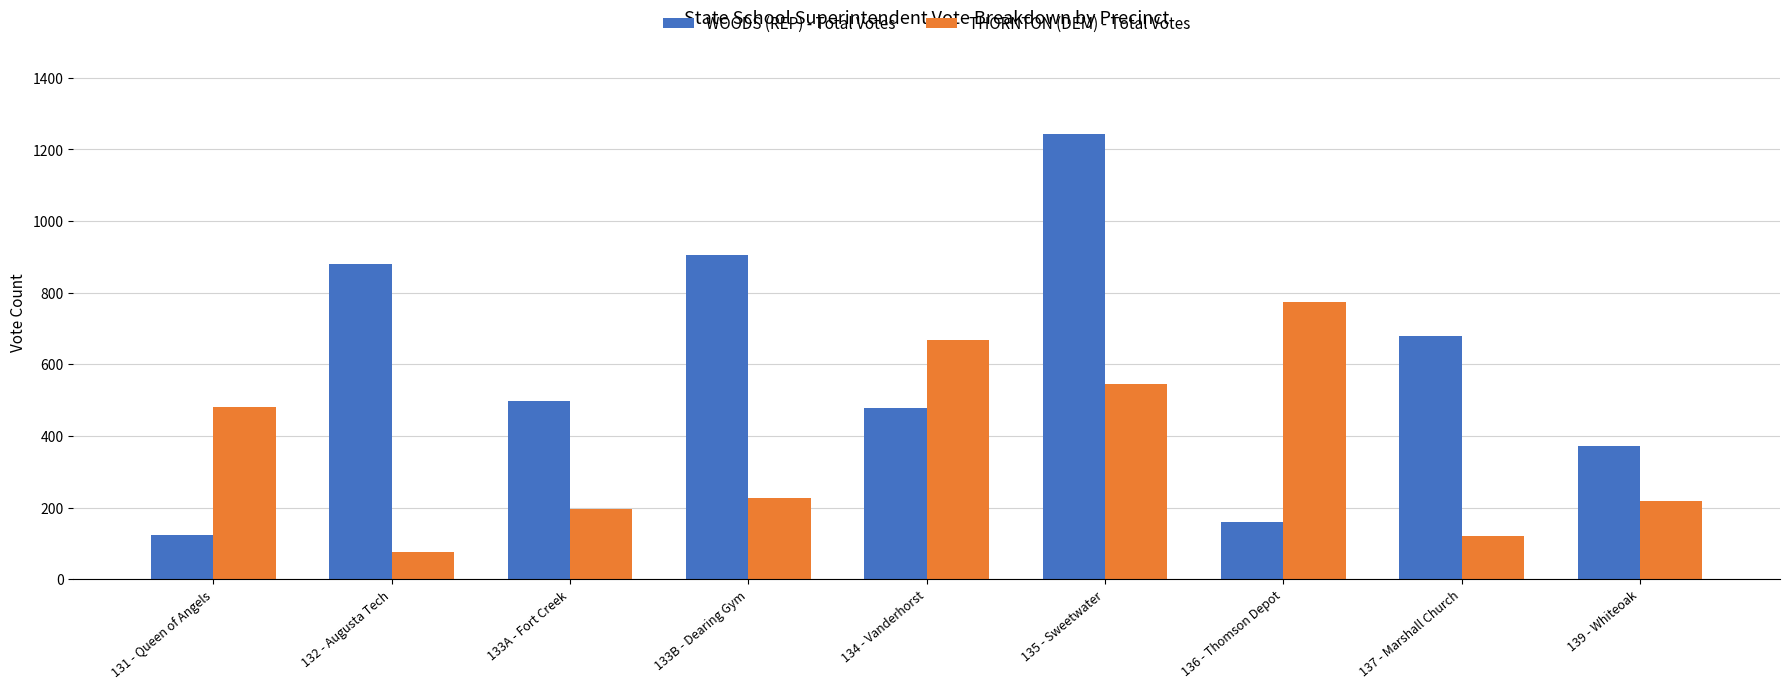

What is the smallest value displayed?

75